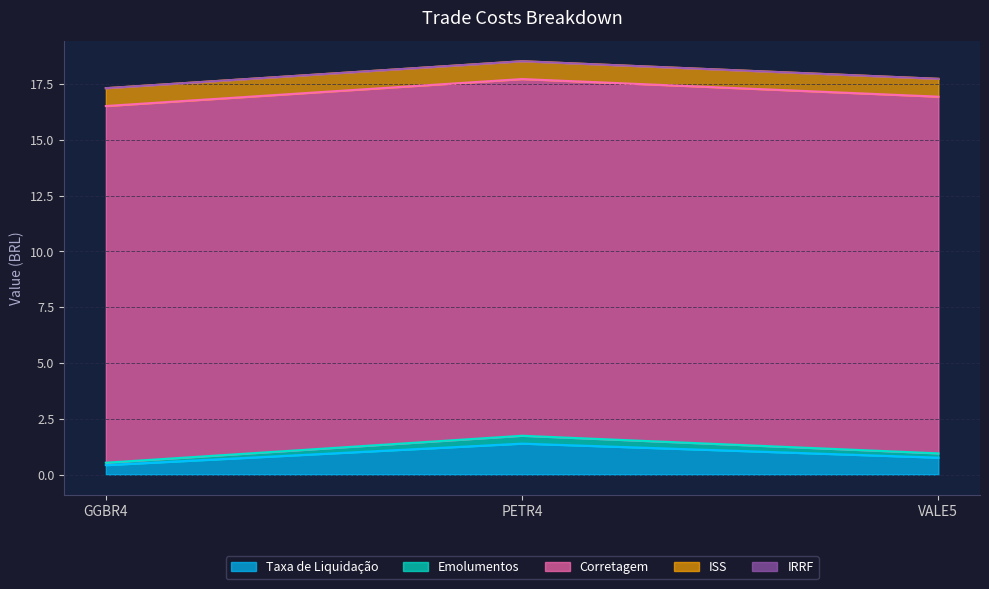

What is the label of the 3rd point from the right?

GGBR4